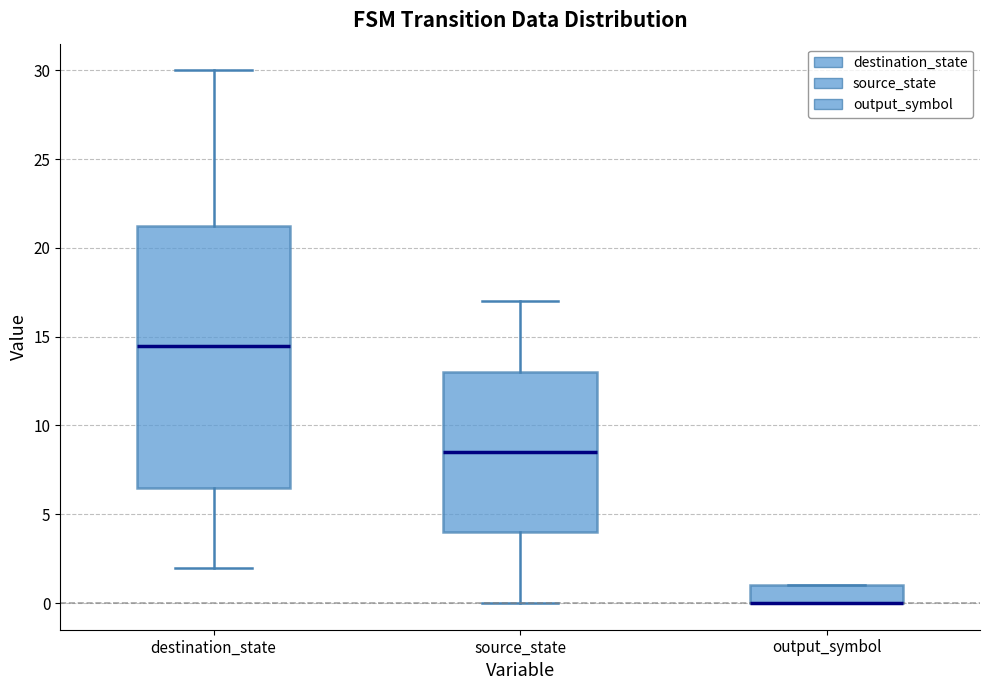

Comparing the boxes themselves (not the whiskers), which one is the tallest?

destination_state